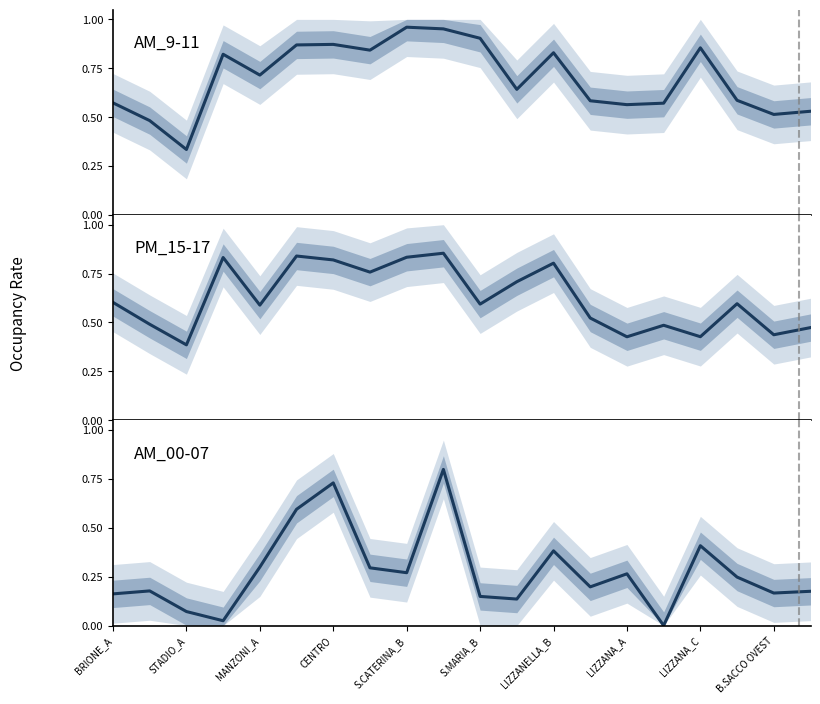

Reading left to right, list all the values displayed in this chart.

AM_9-11: 0.6	0.5	0.3	0.8	0.7	0.9	0.9	0.8	1.0	1.0	0.9	0.6	0.8	0.6	0.6	0.6	0.9	0.6	0.5	0.5
PM_15-17: 0.6	0.5	0.4	0.8	0.6	0.8	0.8	0.8	0.8	0.9	0.6	0.7	0.8	0.5	0.4	0.5	0.4	0.6	0.4	0.5
AM_00-07: 0.2	0.2	0.1	0.0	0.3	0.6	0.7	0.3	0.3	0.8	0.1	0.1	0.4	0.2	0.3	0.0	0.4	0.2	0.2	0.2